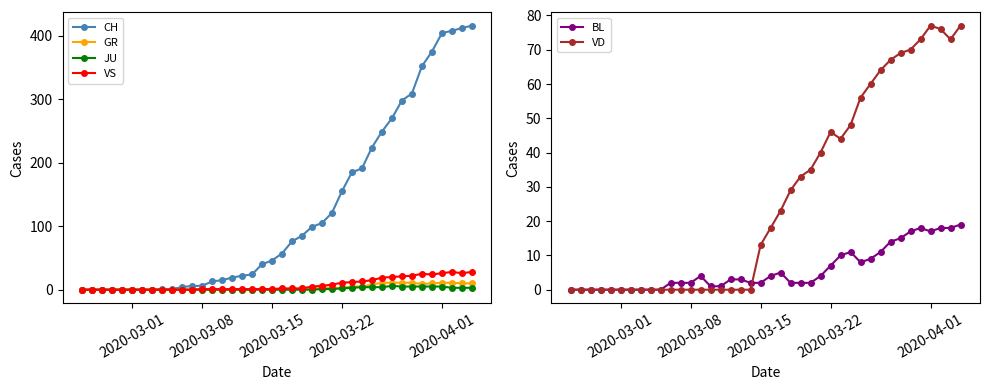

What are all the series names shown in the legend?

CH, GR, JU, VS, BL, VD